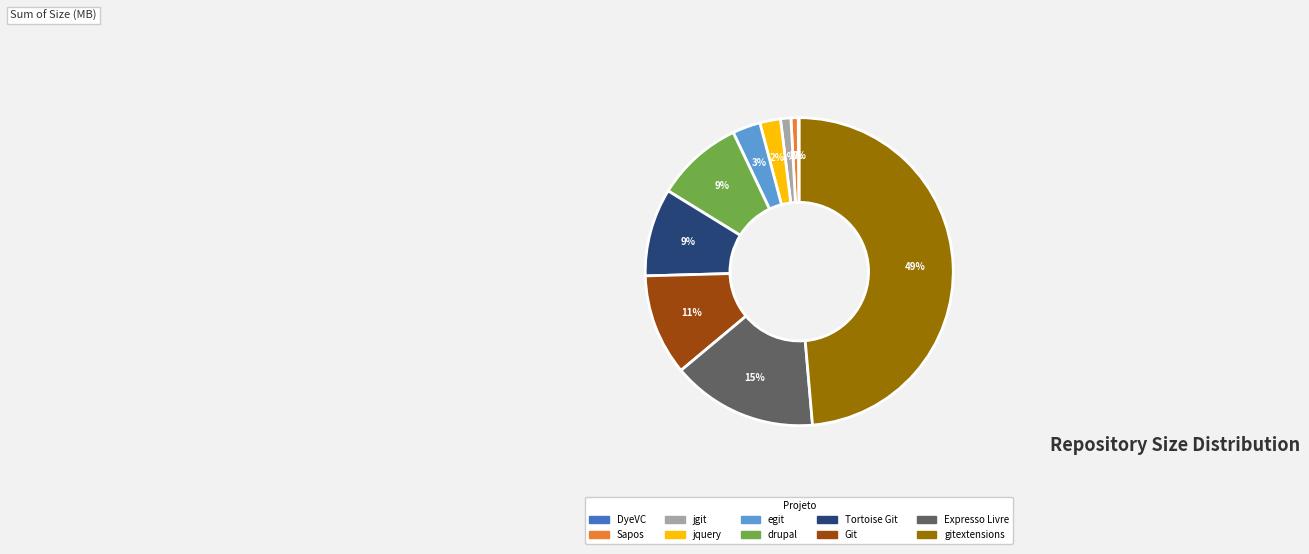

Is drupal the majority of the pie?

No